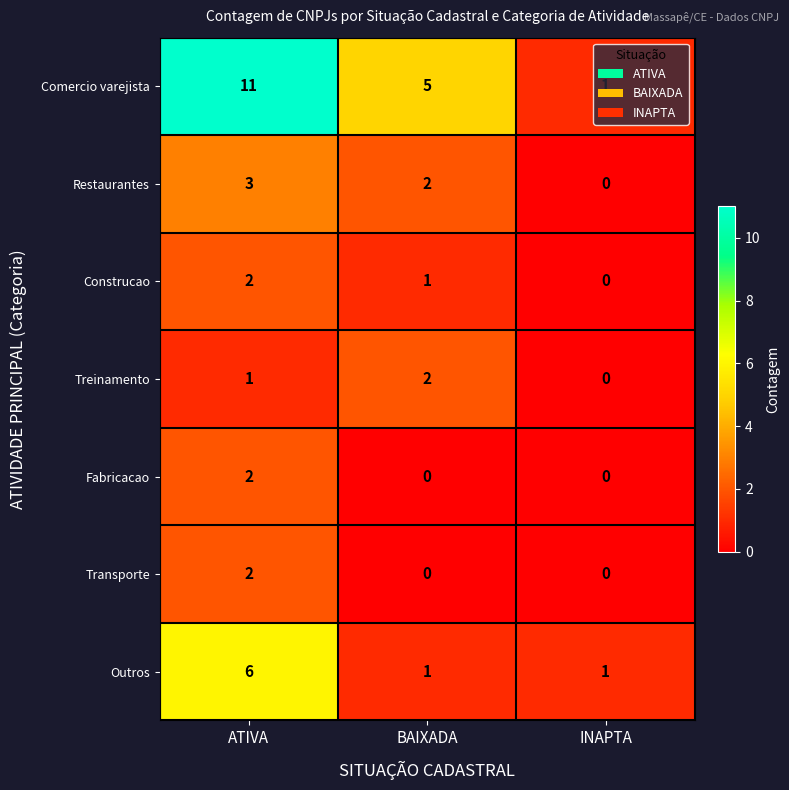

Where does the Restaurantes series first go above 2?

ATIVA